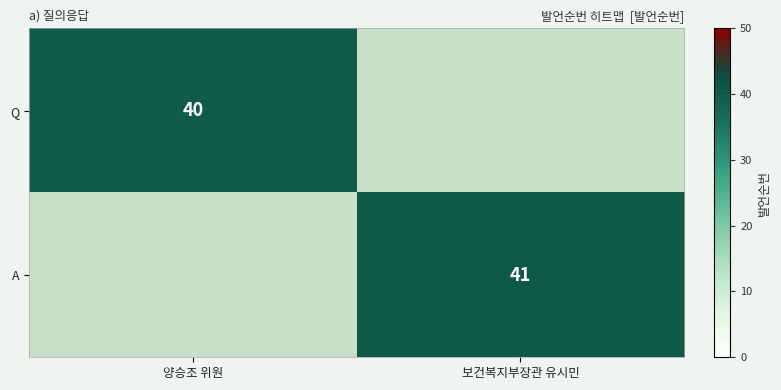

Is it true that A equals 16 at 보건복지부장관 유시민?

False